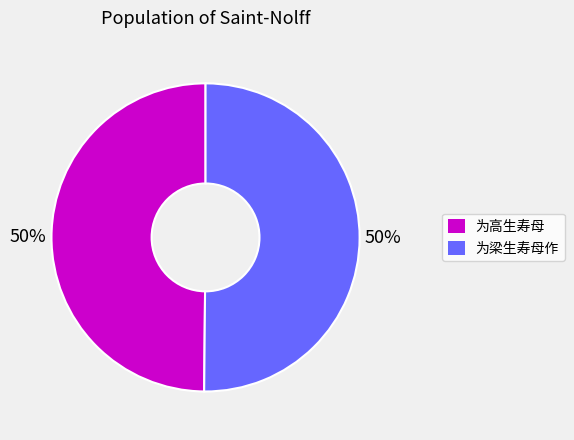

To the nearest percent, what percentage of the pie is 为高生寿母?

50%